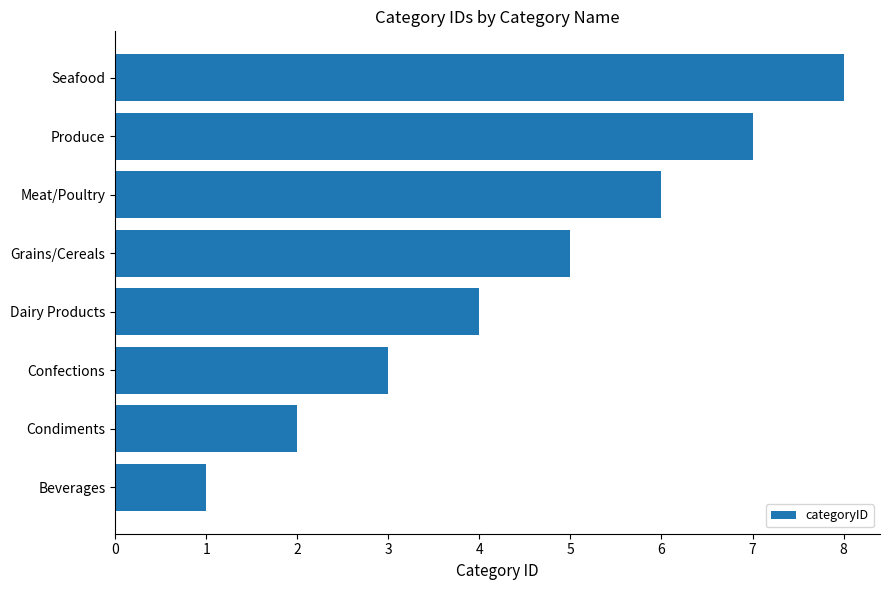

Count the values in the range 3 to 7.

5